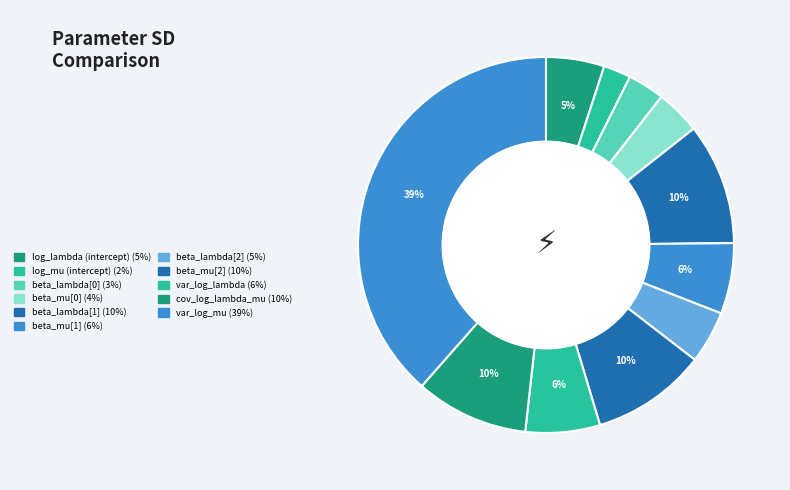

Do cov_log_lambda_mu and var_log_mu together represent more than half of the pie?

No